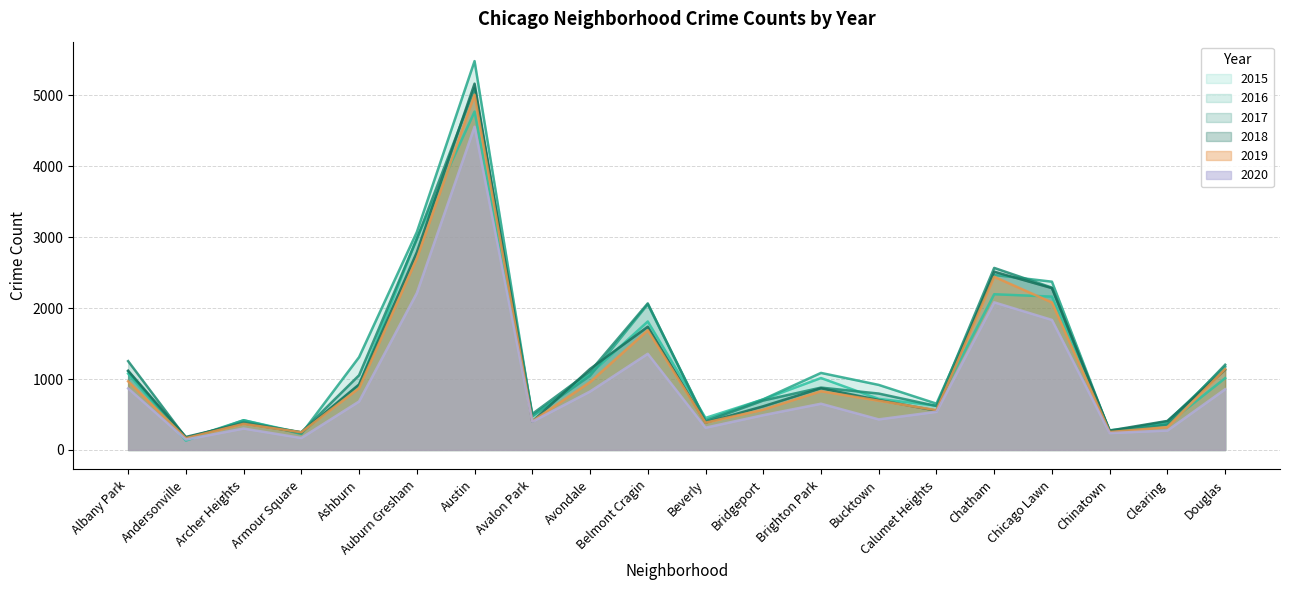

Rank the series by their maximum value, from lowest to highest.

2020, 2015, 2019, 2017, 2018, 2016